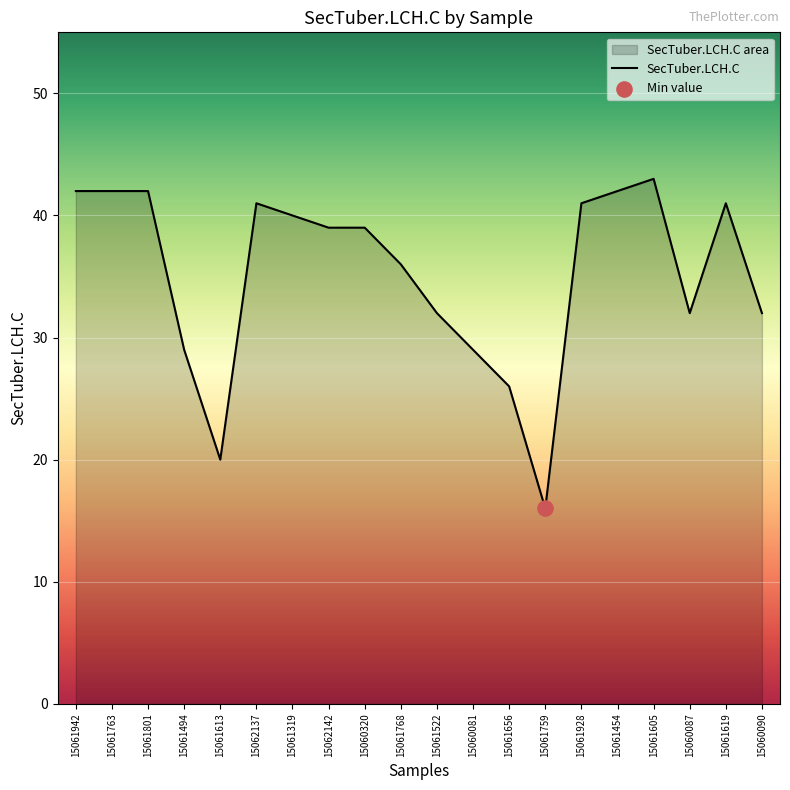

Approximately how many times larger is the value at 15061613 compared to 15061942?

0.5